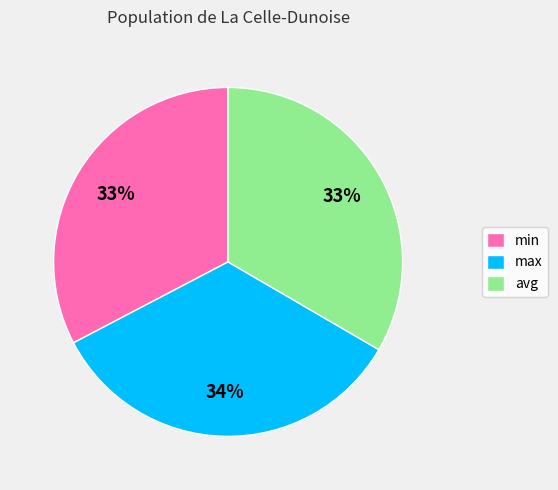

What is the ratio of the value at avg to the value at min?

1.0